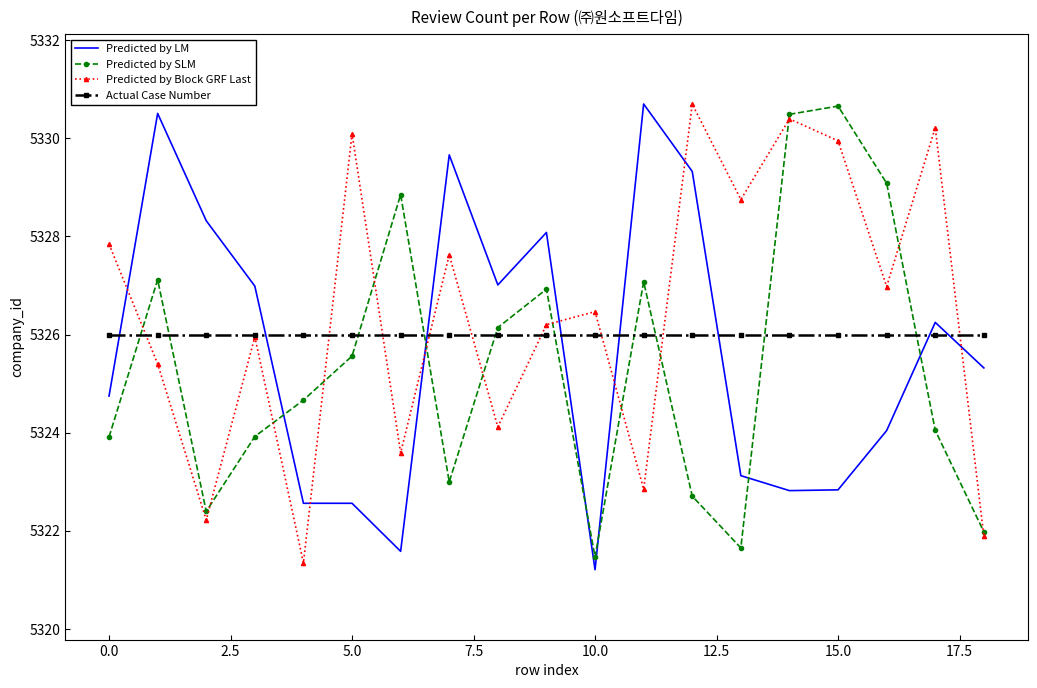

What is the highest value of the Actual Case Number series?

5326.0